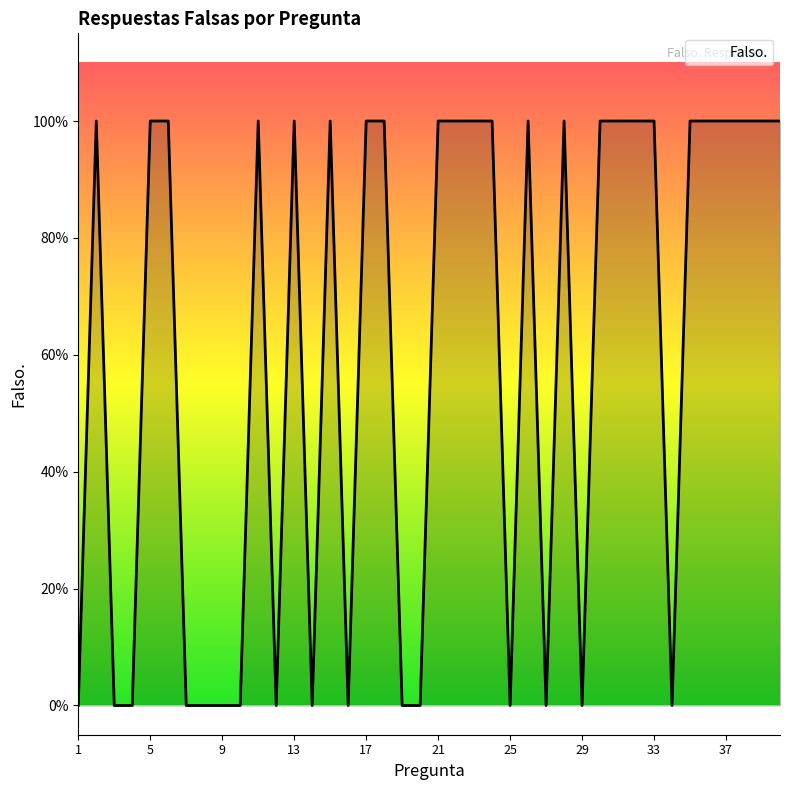

Rank the categories by value from lowest to highest.

1, 3, 4, 7, 8, 9, 10, 12, 14, 16, 19, 20, 25, 27, 29, 34, 2, 5, 6, 11, 13, 15, 17, 18, 21, 22, 23, 24, 26, 28, 30, 31, 32, 33, 35, 36, 37, 38, 39, 40